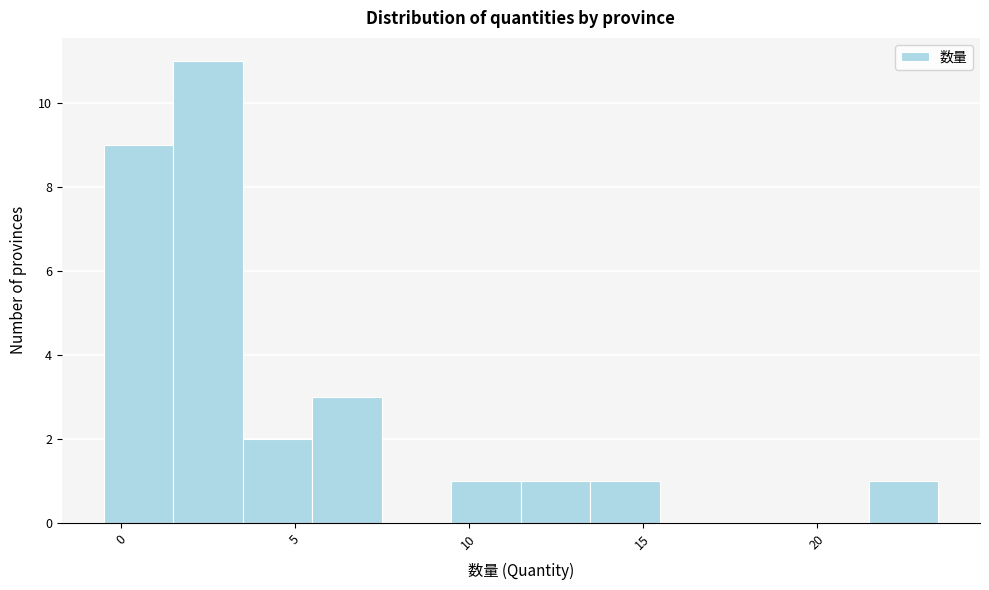

What is the height of the bar covering 3.5 to 5.5 on the x-axis? The values are not printed on the chart, so give them approximately, as read against the axis.

2